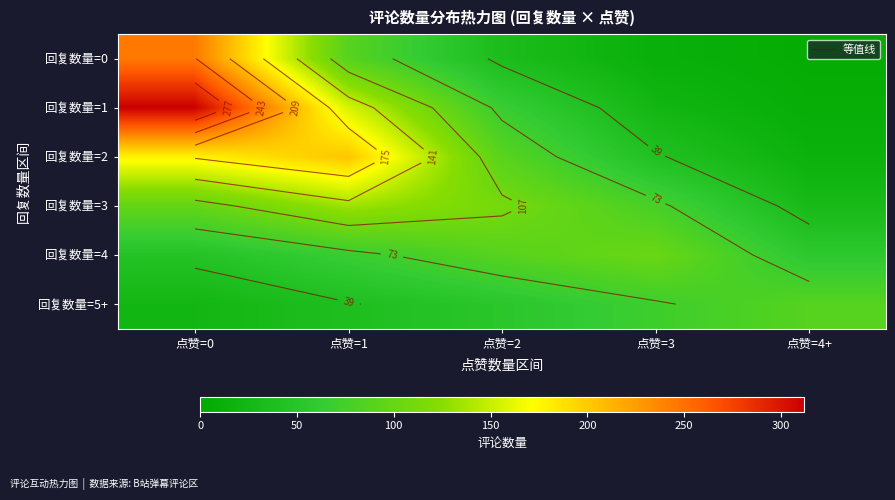

Between 点赞=3 and 点赞=2, which is larger?

点赞=2